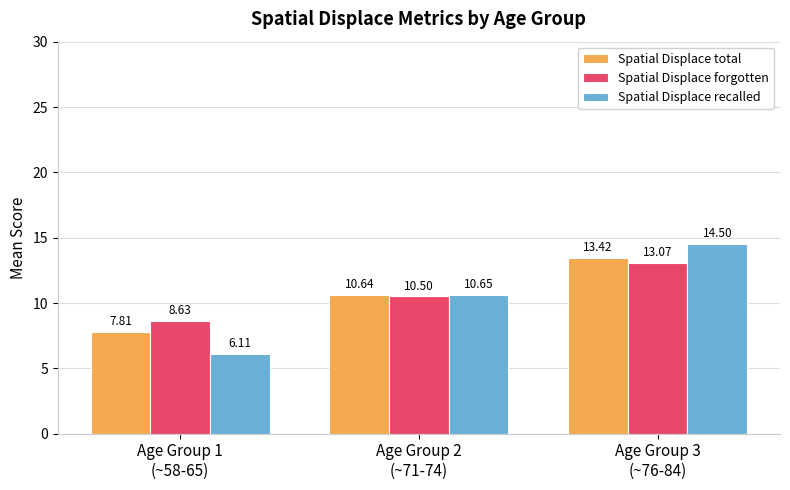

What is the lowest value of the Spatial Displace forgotten series?

8.6